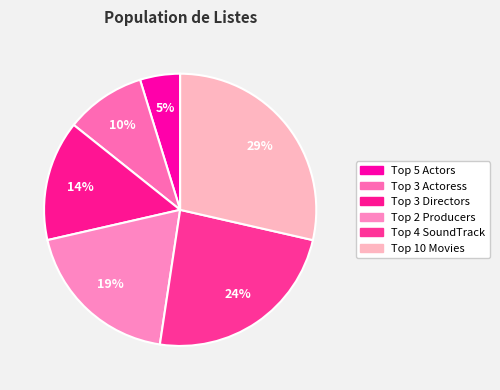

Rank the categories by value from lowest to highest.

Top 5 Actors, Top 3 Actoress, Top 3 Directors, Top 2 Producers, Top 4 SoundTrack, Top 10 Movies